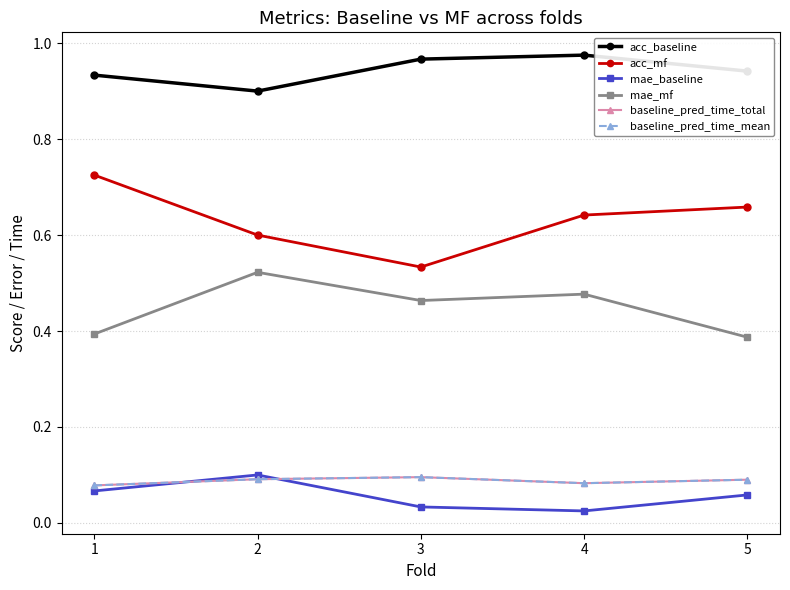

At which label is acc_baseline closest to 0?

2